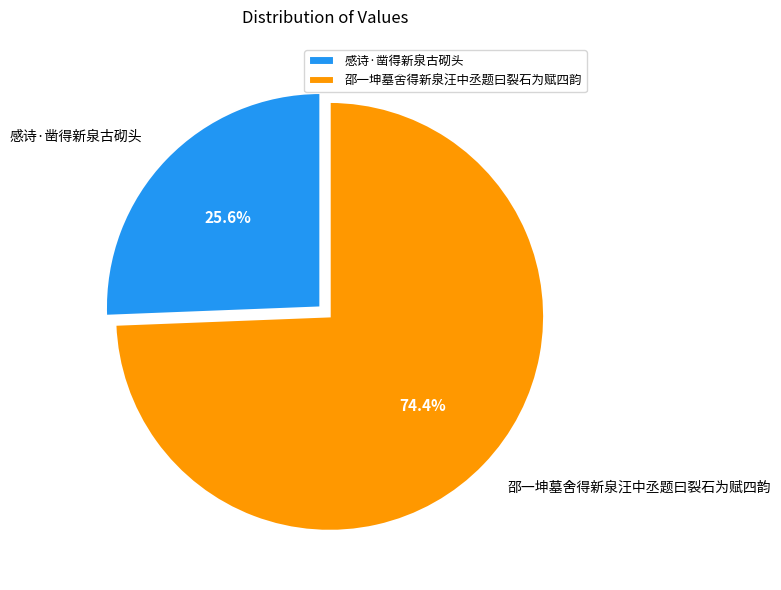

What percentage is NOT represented by 邵一坤墓舍得新泉汪中丞题曰裂石为赋四韵?

25.6%